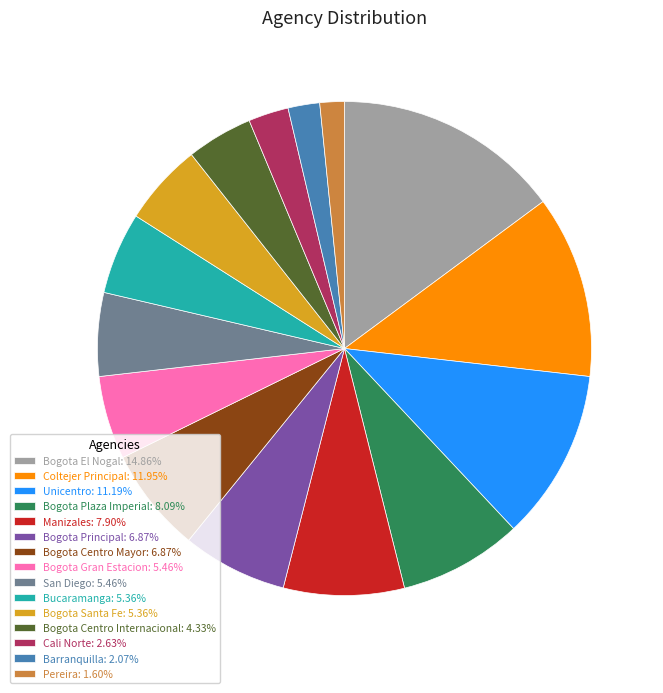

Is Bogota Principal: 6.87% the majority of the pie?

No